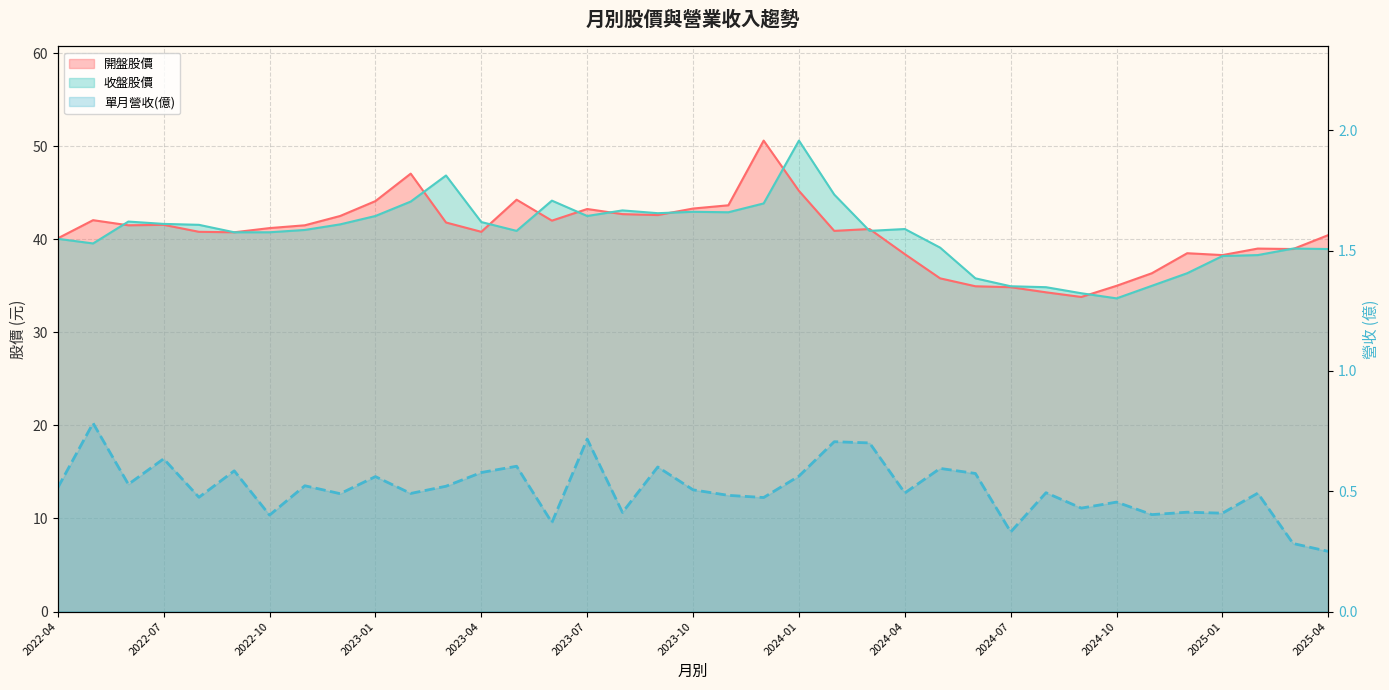

Reading left to right, transcribe all the data shown in this chart.

單月營收(億): 0.5	0.8	0.5	0.6	0.5	0.6	0.4	0.5	0.5	0.6	0.5	0.5	0.6	0.6	0.4	0.7	0.4	0.6	0.5	0.5	0.5	0.6	0.7	0.7	0.5	0.6	0.6	0.3	0.5	0.4	0.5	0.4	0.4	0.4	0.5	0.3	0.2
開盤股價: 40.1	42.0	41.5	41.5	40.8	40.8	41.2	41.5	42.5	44.1	47.0	41.8	40.8	44.2	42.0	43.2	42.7	42.6	43.3	43.6	50.6	45.2	40.9	41.1	38.4	35.8	35.0	34.9	34.3	33.8	35.0	36.4	38.5	38.3	39.0	39.0	40.5
收盤股價: 40.0	39.5	41.9	41.6	41.5	40.8	40.8	41.0	41.6	42.5	44.0	46.9	41.9	40.9	44.1	42.5	43.1	42.8	43.0	42.9	43.9	50.6	44.8	40.9	41.1	39.1	35.8	35.0	34.9	34.2	33.6	35.0	36.4	38.2	38.3	39.0	39.0